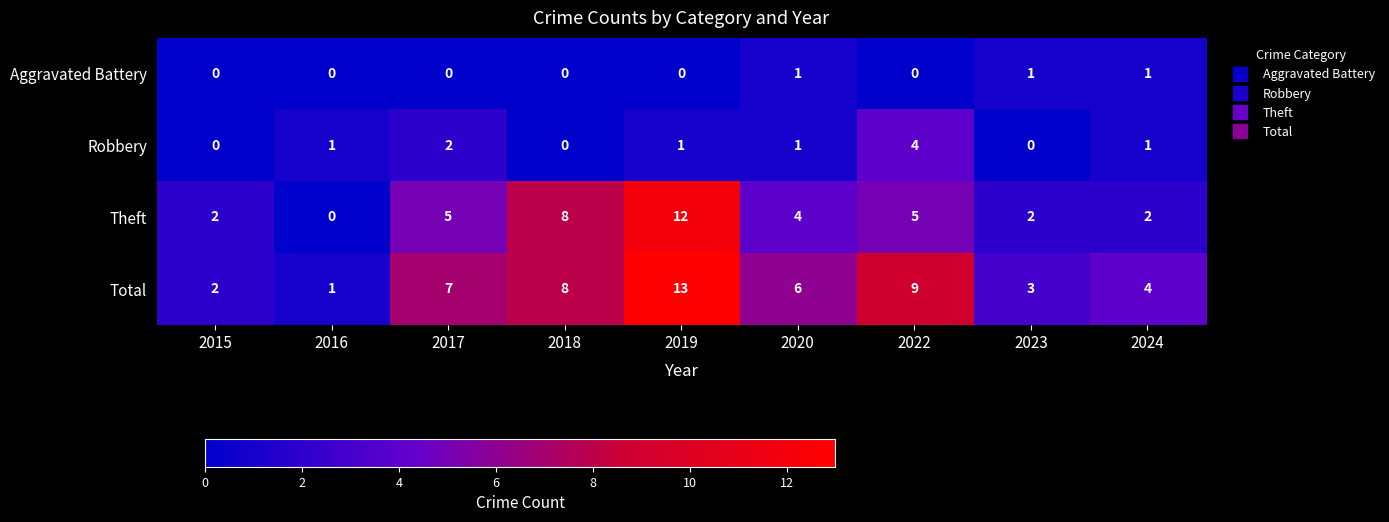

Is the value of Aggravated Battery at 2022 greater than the value of Total at 2017?

No